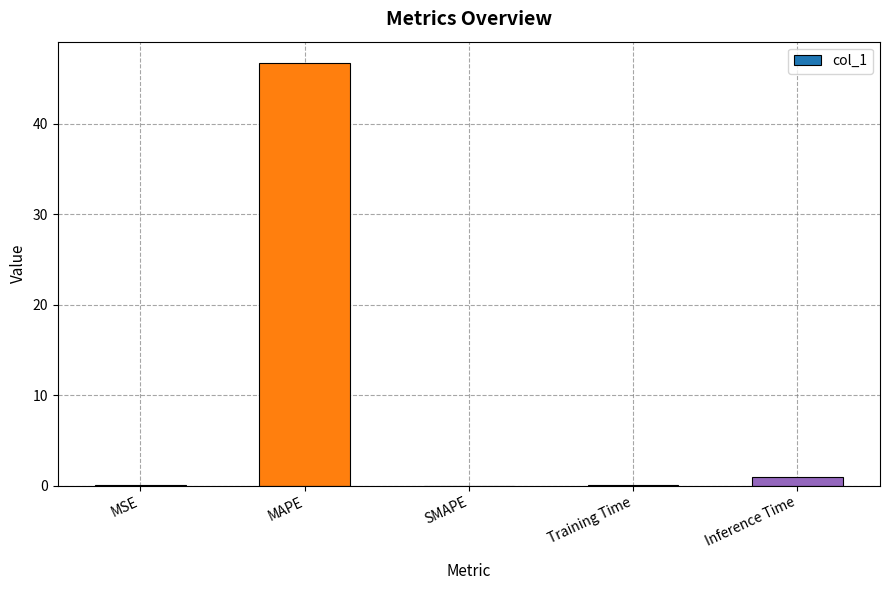

What is the sum of all values?

47.9